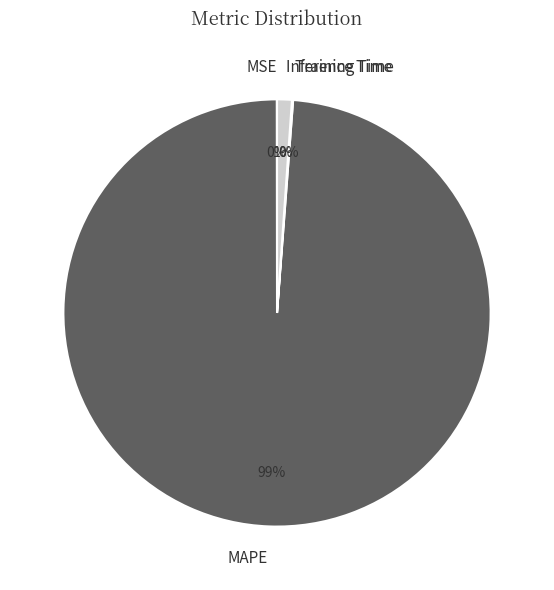

Is there a majority slice in this chart?

Yes